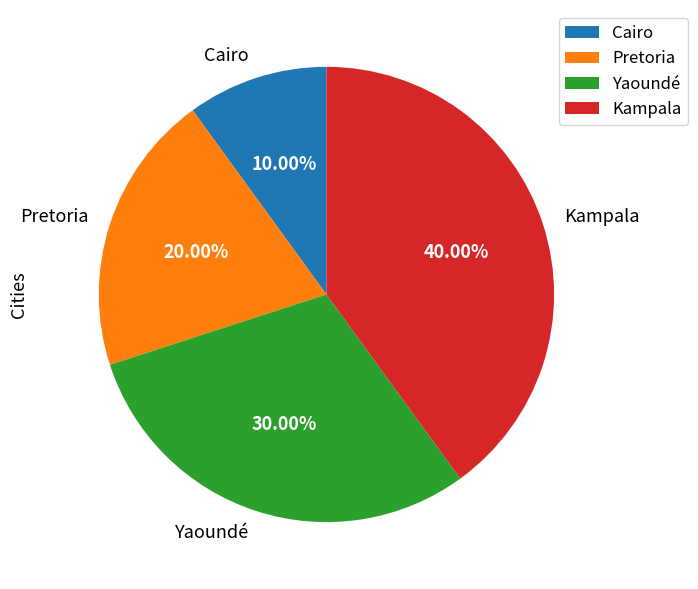

How many slices are in this pie chart?

4